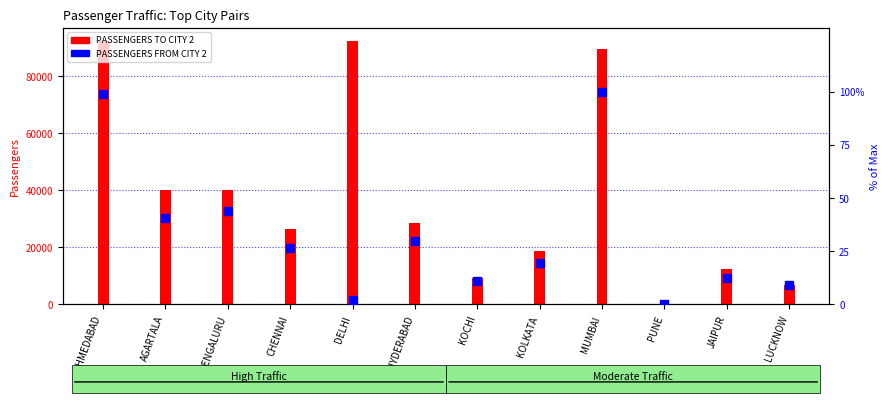

Which series has the largest total across all categories?

PASSENGERS TO CITY 2